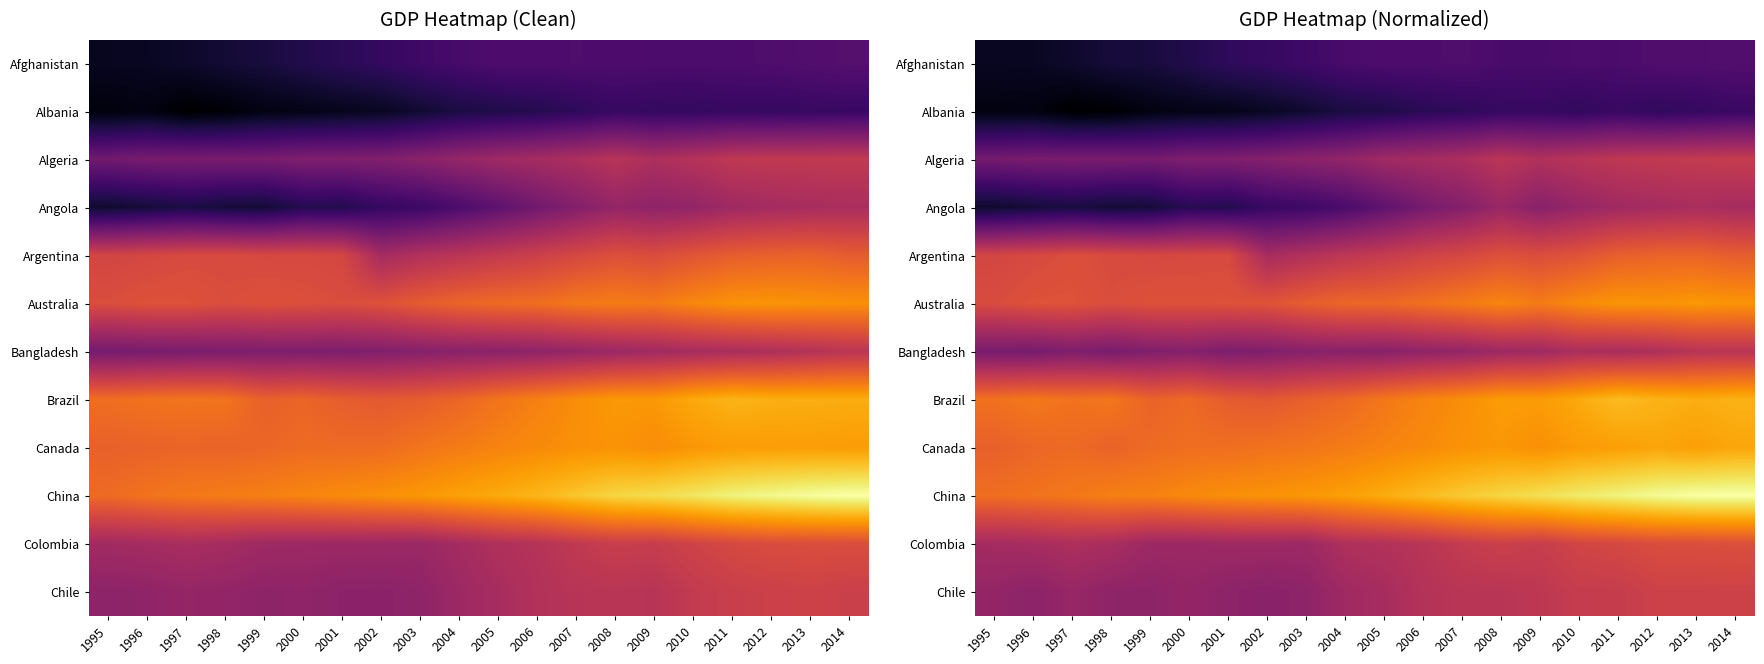

The value of China at 2002 is 2.9. True or false?

False